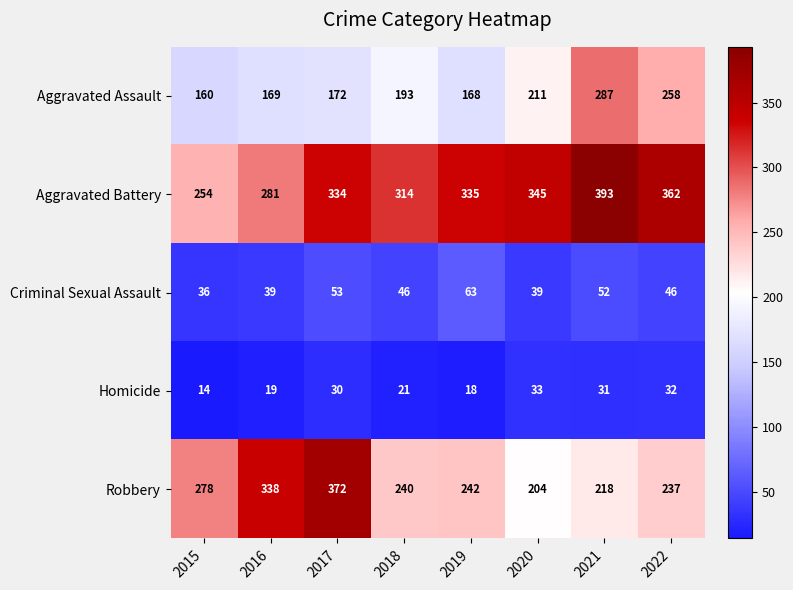

Count the number of data series in this chart.

5